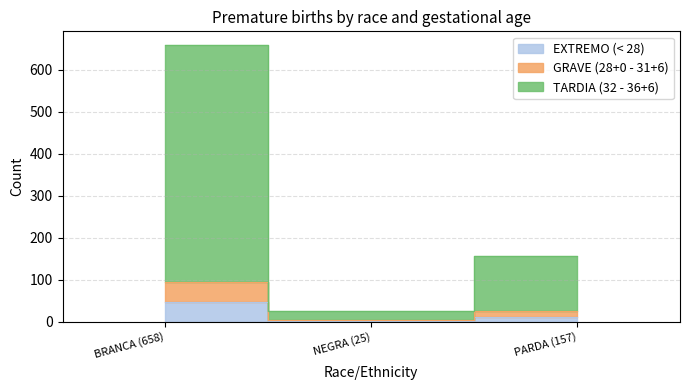

What is the difference between the maximum and minimum values in the EXTREMO (< 28) series?

46